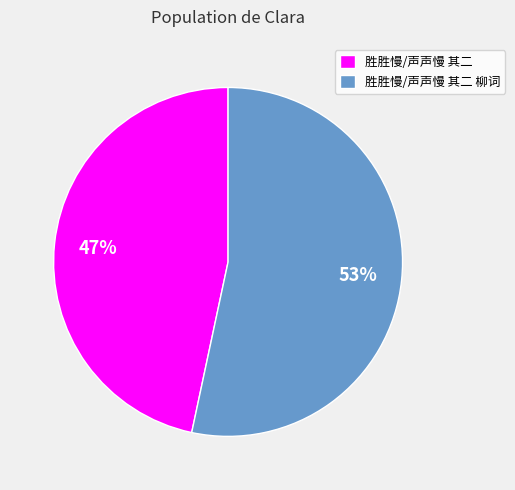

How many segments does this pie chart have?

2